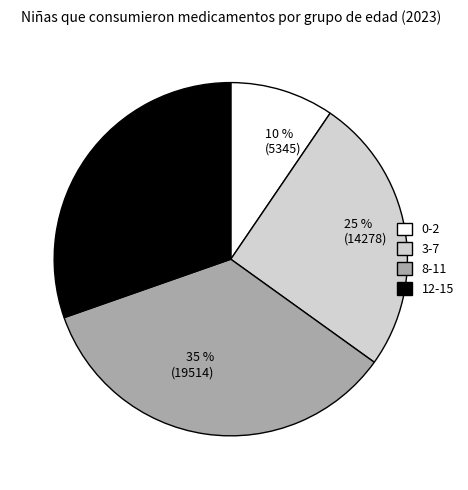

To the nearest percent, what is the average slice percentage?

25%